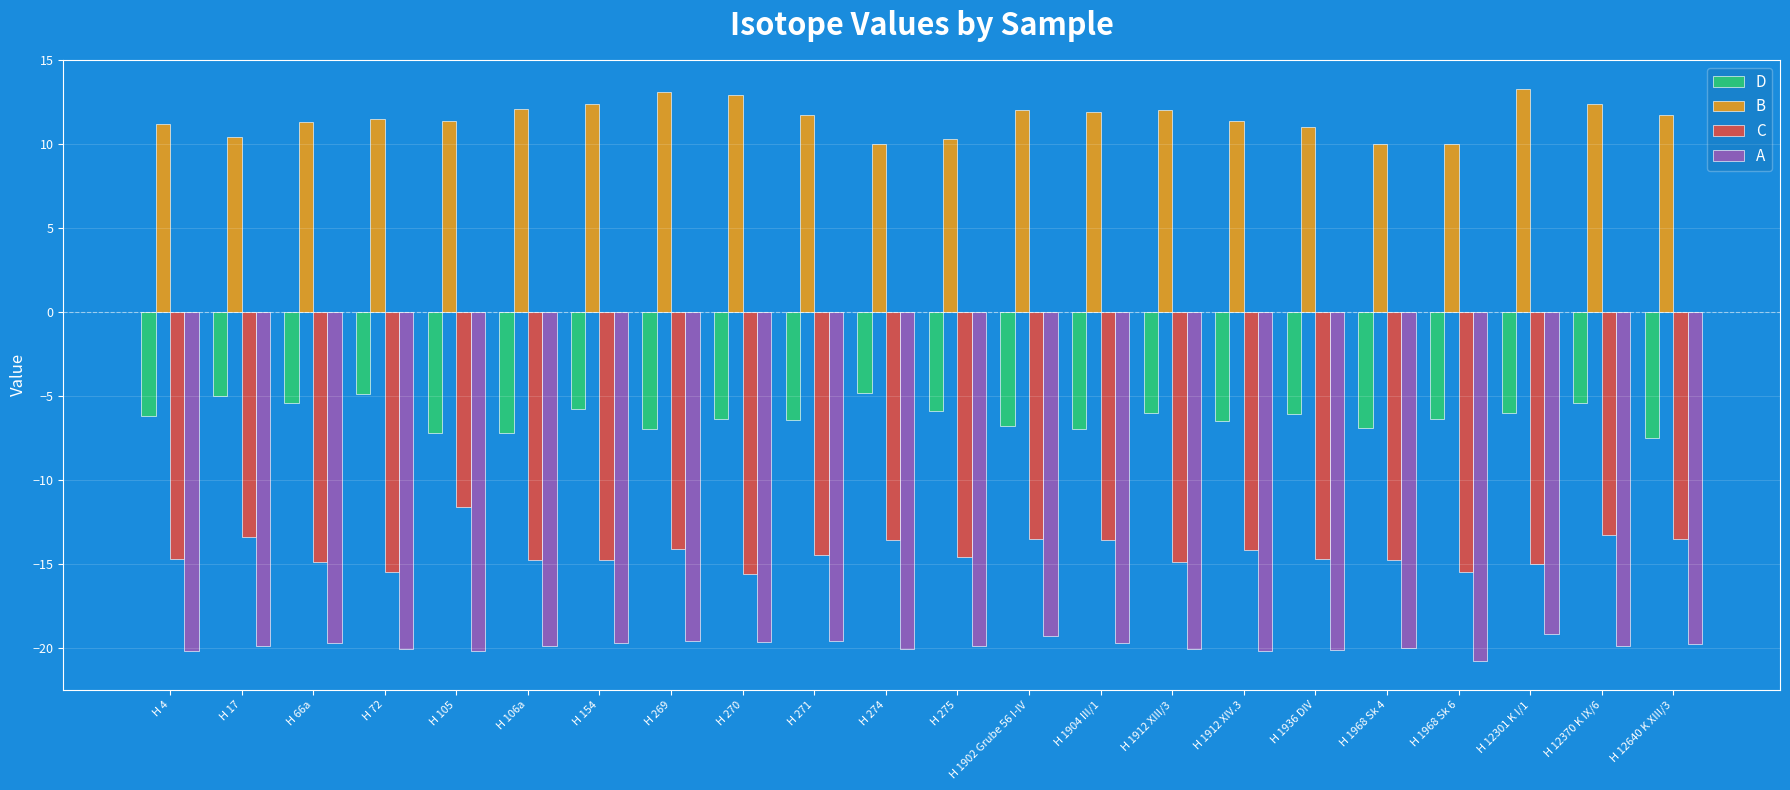

What is the average value of the B series?

11.5